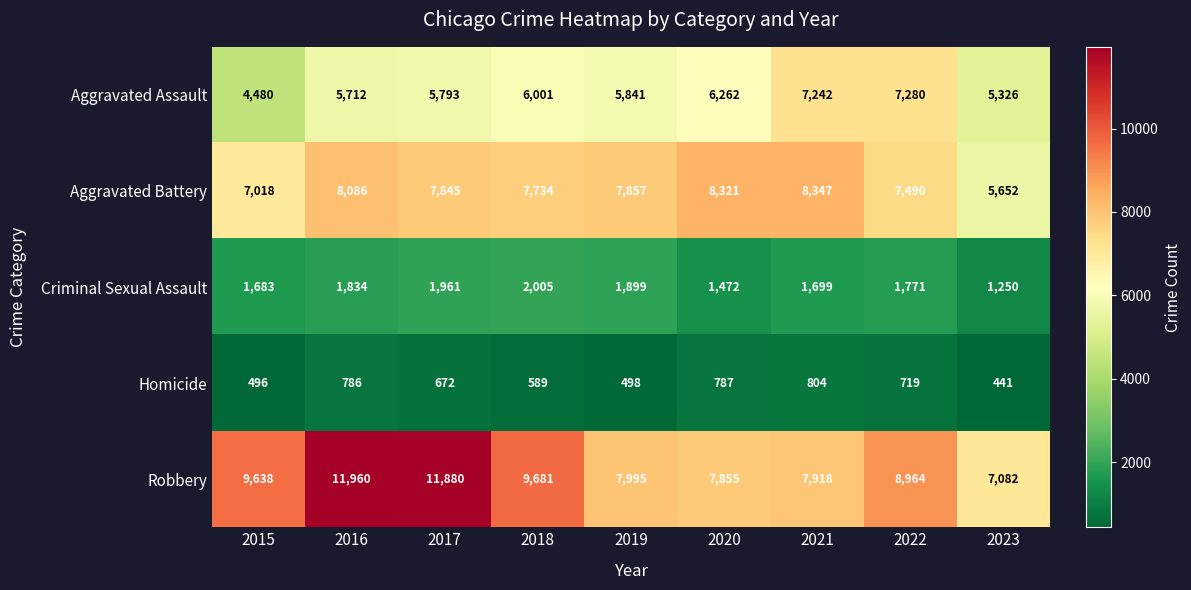

At which label does Aggravated Battery reach its peak?

2021